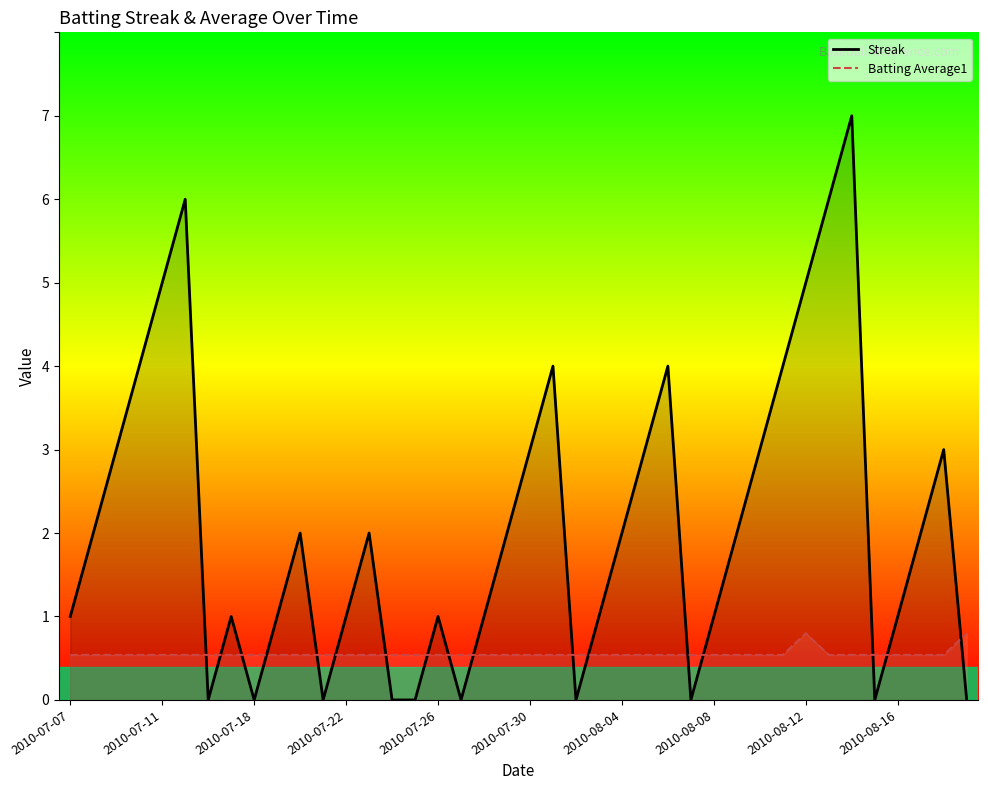

Does the chart display data point markers on the line(s)?

No